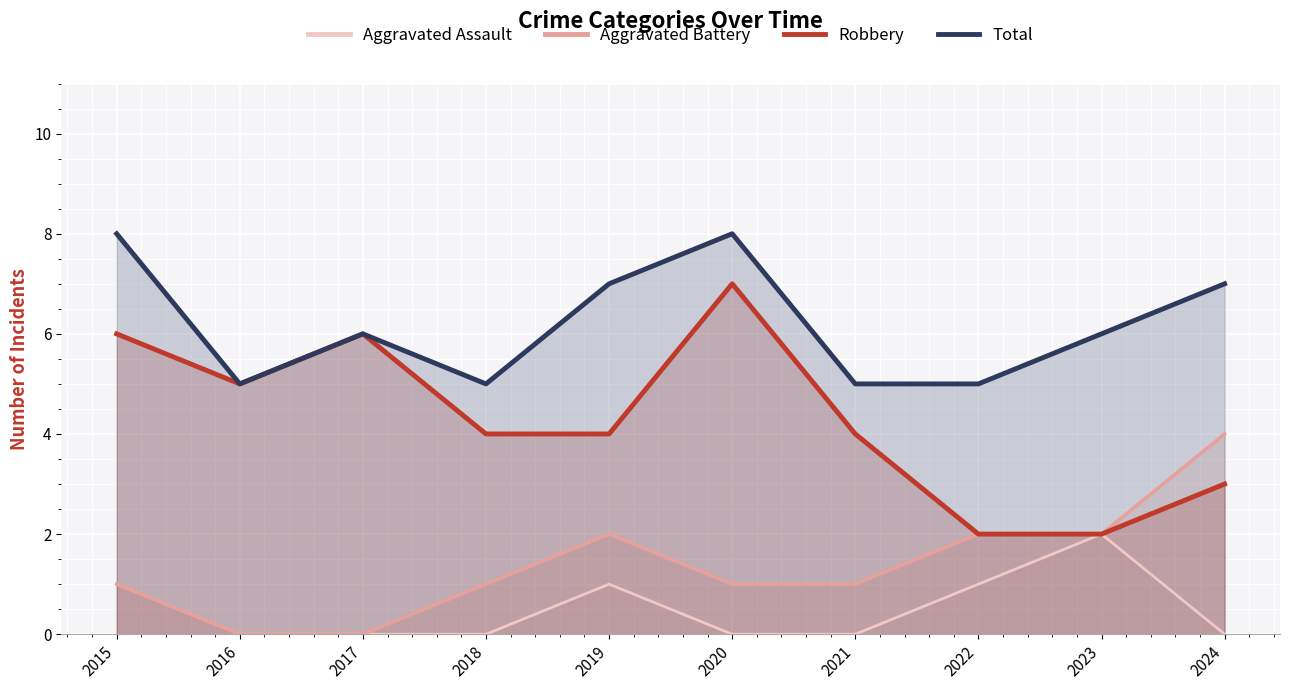

At which label does Robbery reach its peak?

2020